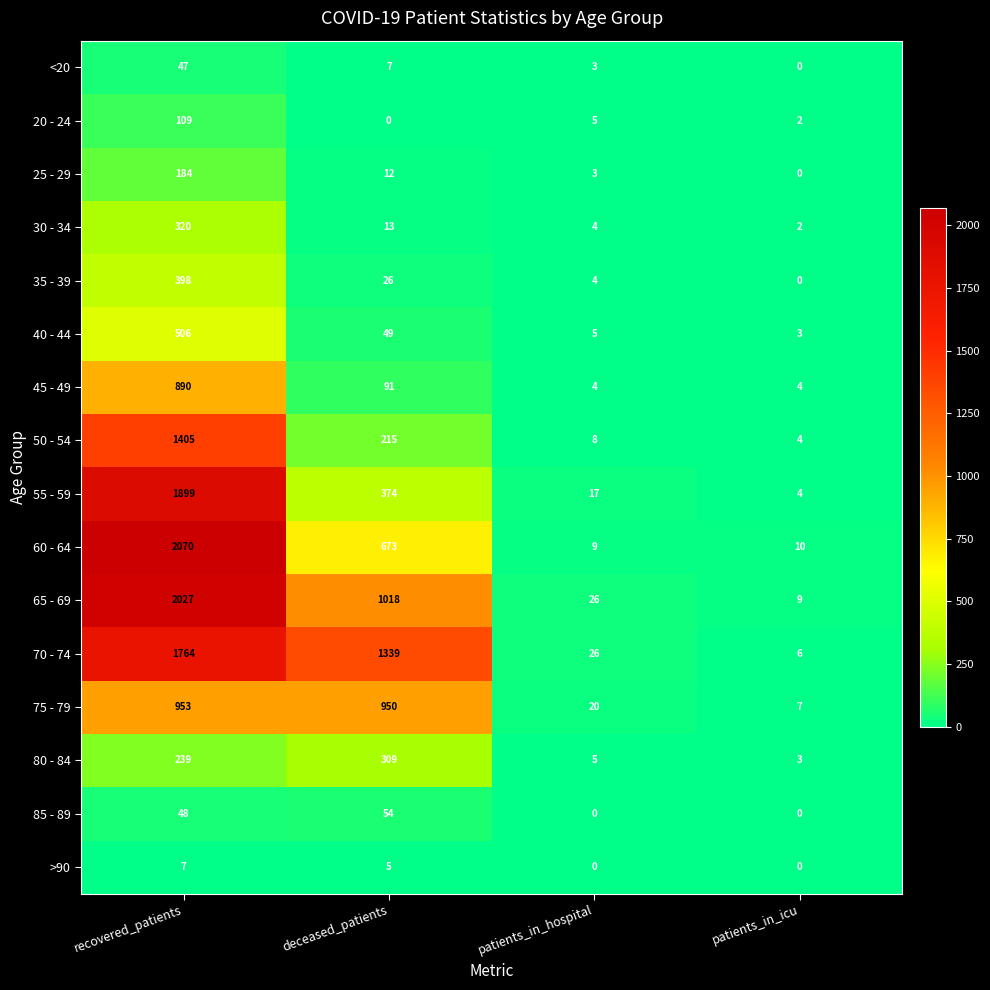

At which category is the sum across all series the highest?

recovered_patients